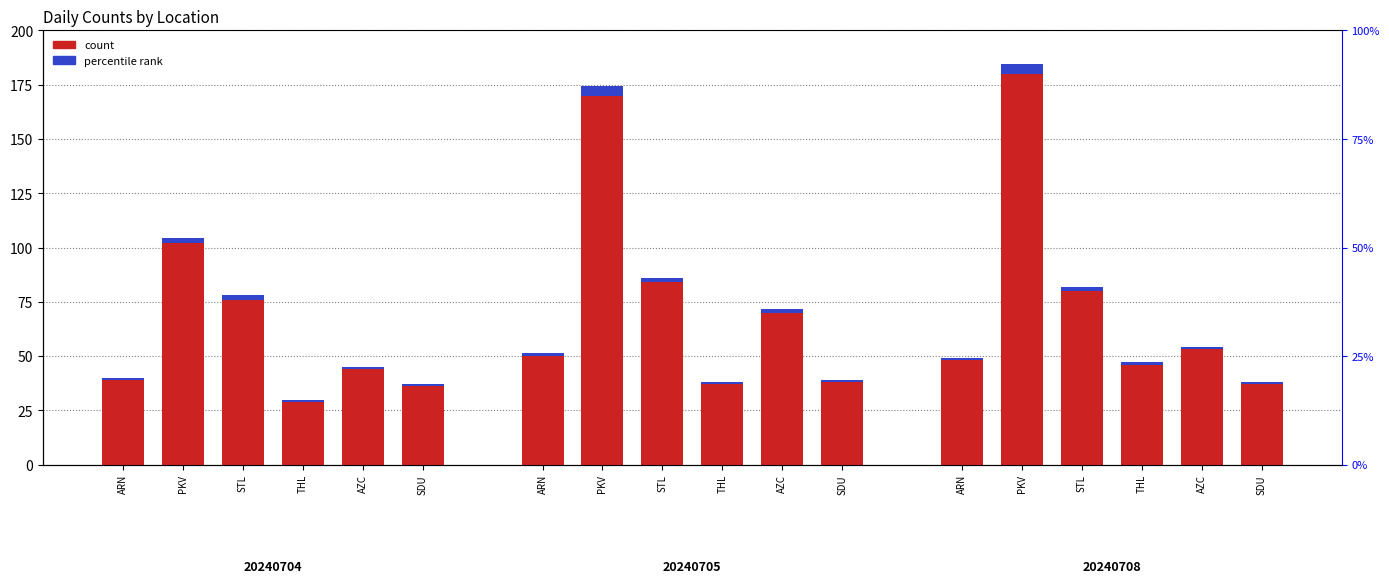

Where is ARN nearest to the value 44?

20240708